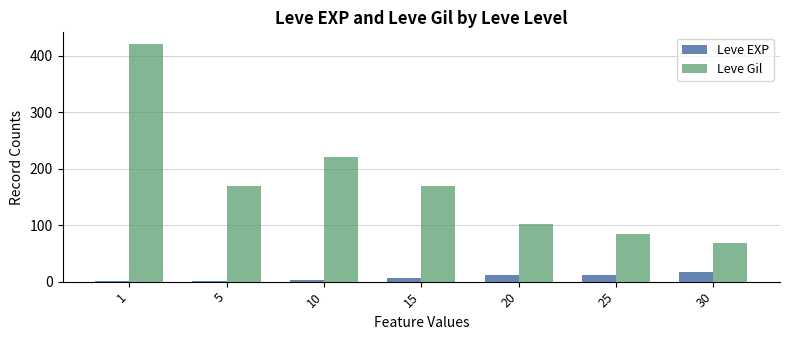

What is the greatest value displayed?

420